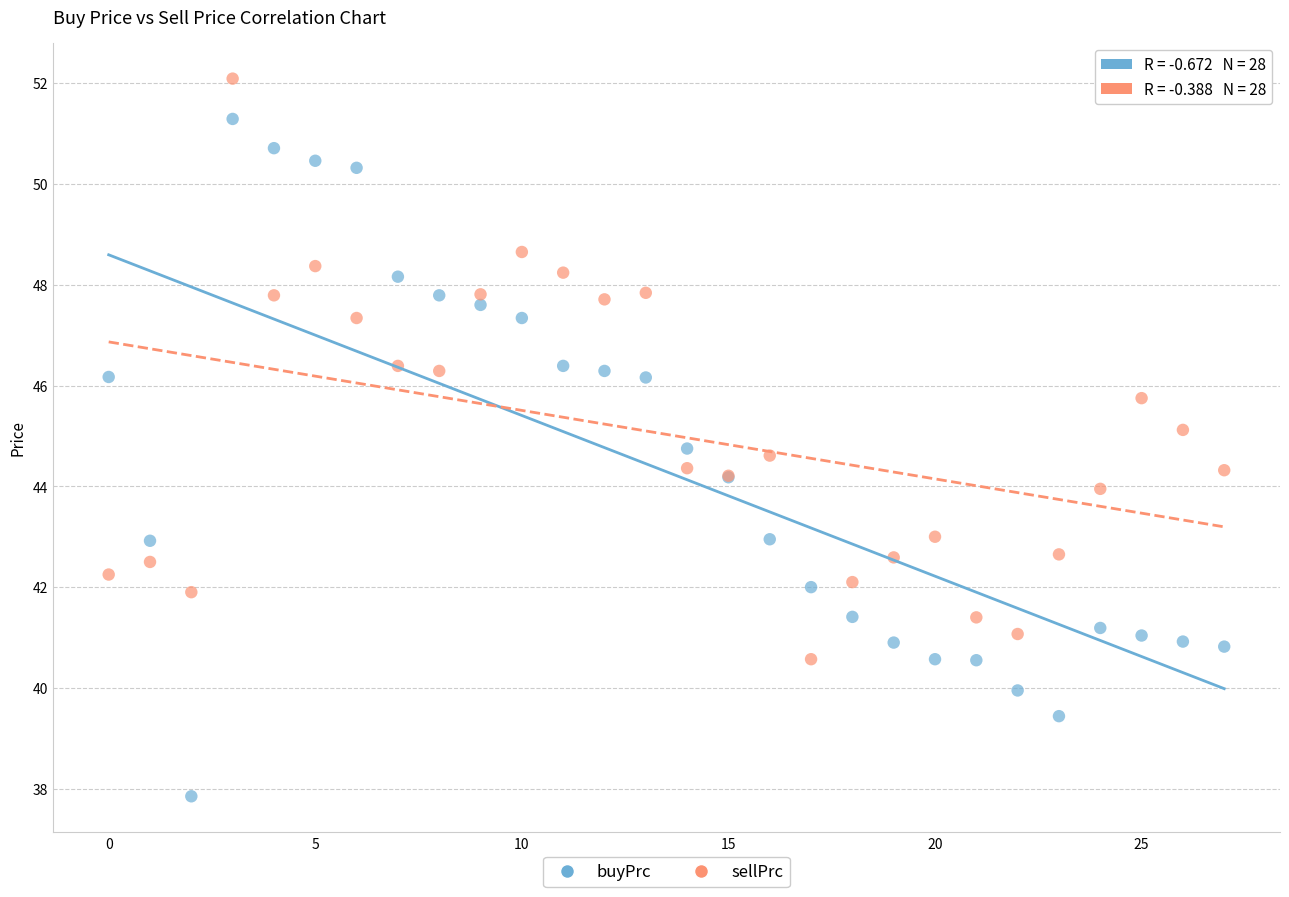

Which series has the widest spread of Y values?

buyPrc